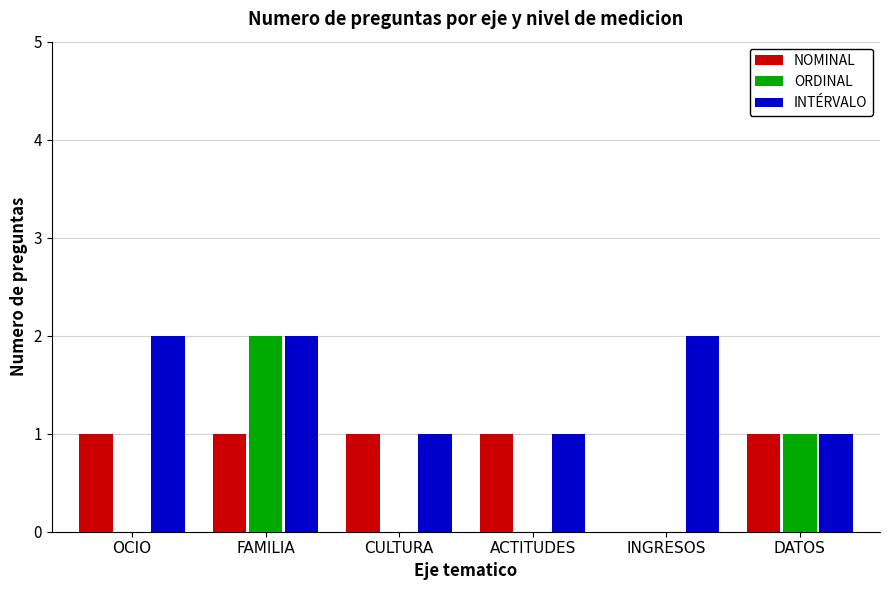

Reading left to right, transcribe all the data shown in this chart.

NOMINAL: 1	1	1	1	0	1
ORDINAL: 0	2	0	0	0	1
INTÉRVALO: 2	2	1	1	2	1